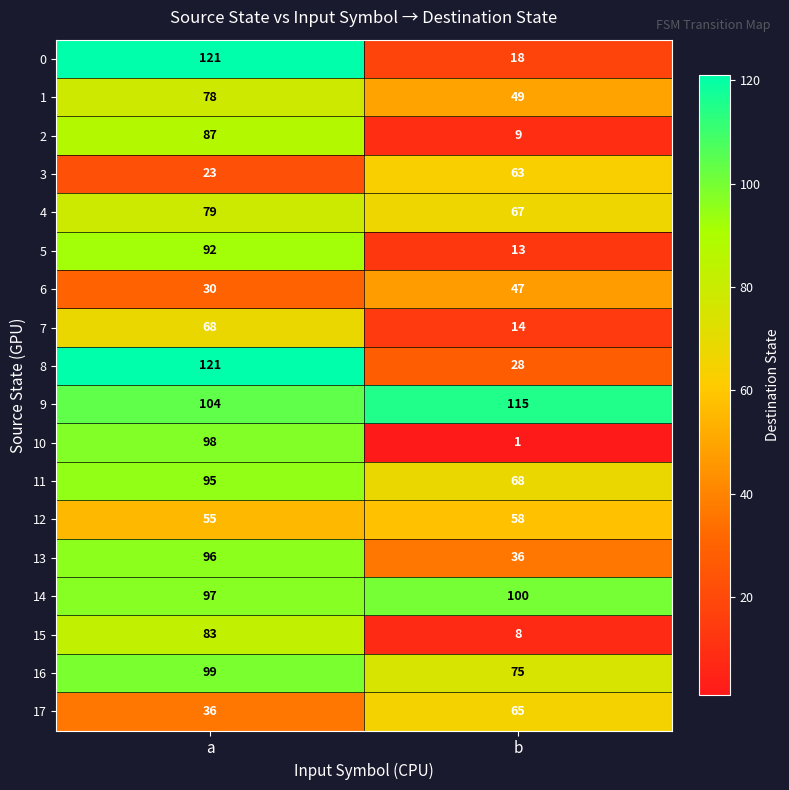

What is the difference between the maximum and minimum values in the 13 series?

60